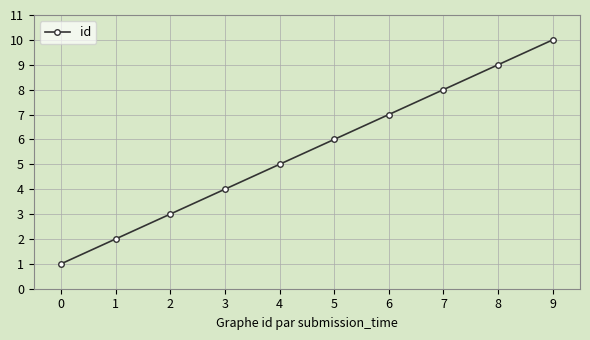

What is the difference between the values at 4 and 0?

4